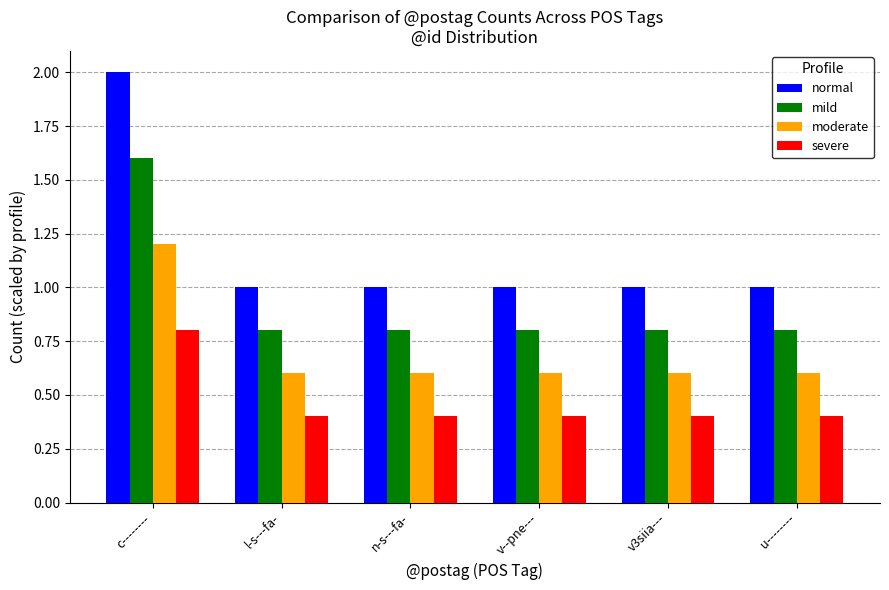

What are all the series names shown in the legend?

normal, mild, moderate, severe